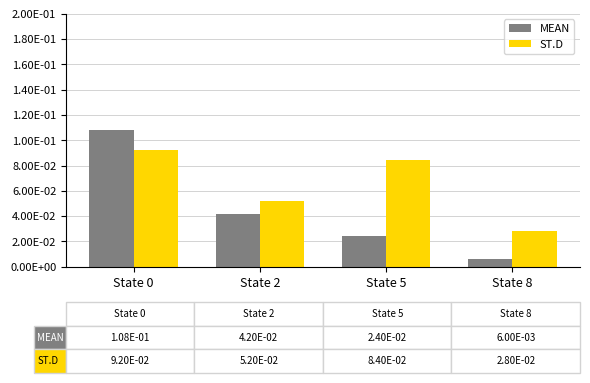

Reading left to right, list all the values displayed in this chart.

MEAN: State 0=0.1	State 2=0.0	State 5=0.0	State 8=0.0
ST.D: State 0=0.1	State 2=0.1	State 5=0.1	State 8=0.0